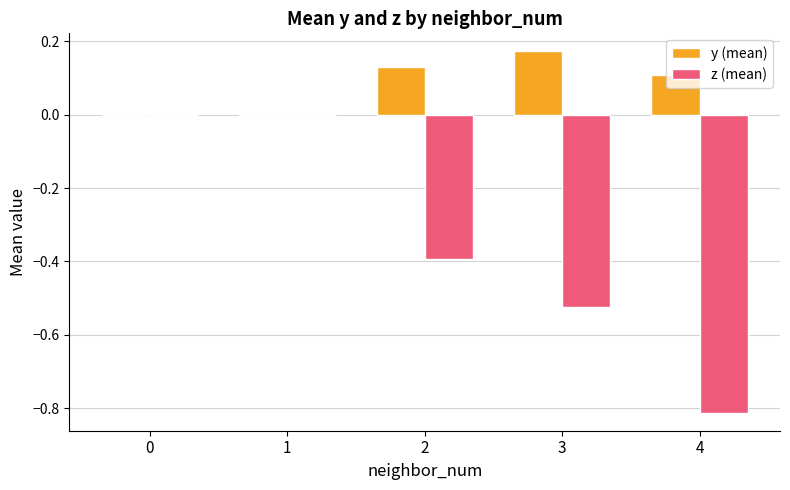

What is the total value across all series at 3?

-0.4